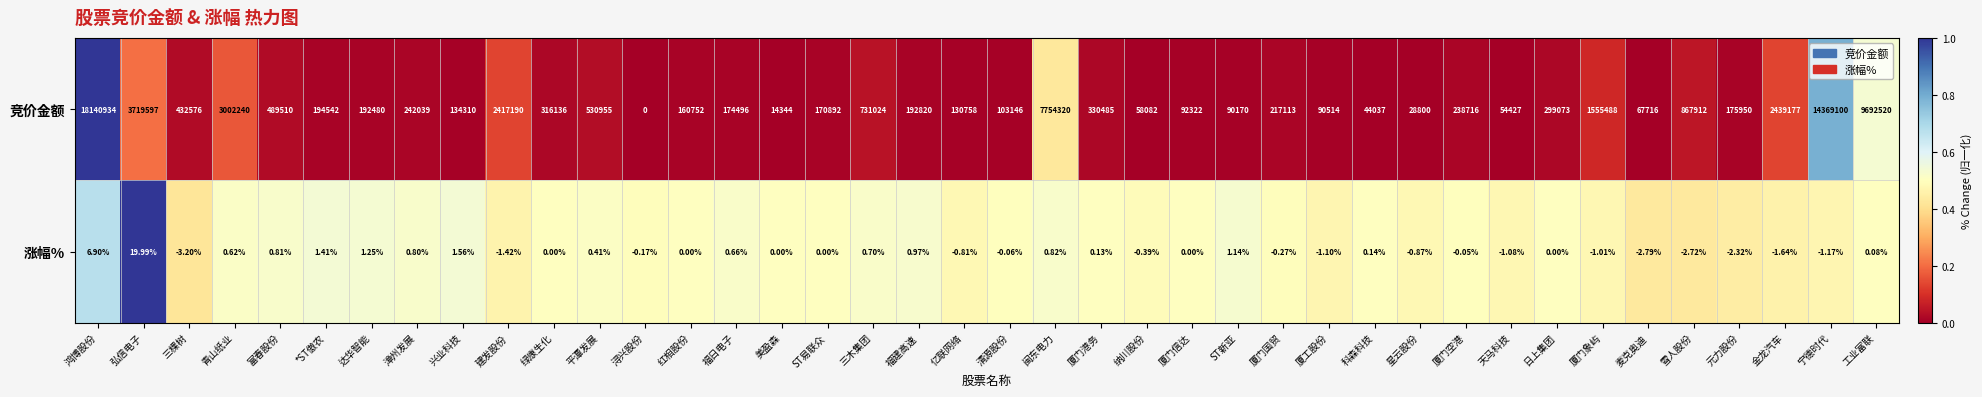

At which label does 涨幅% reach its peak?

弘信电子